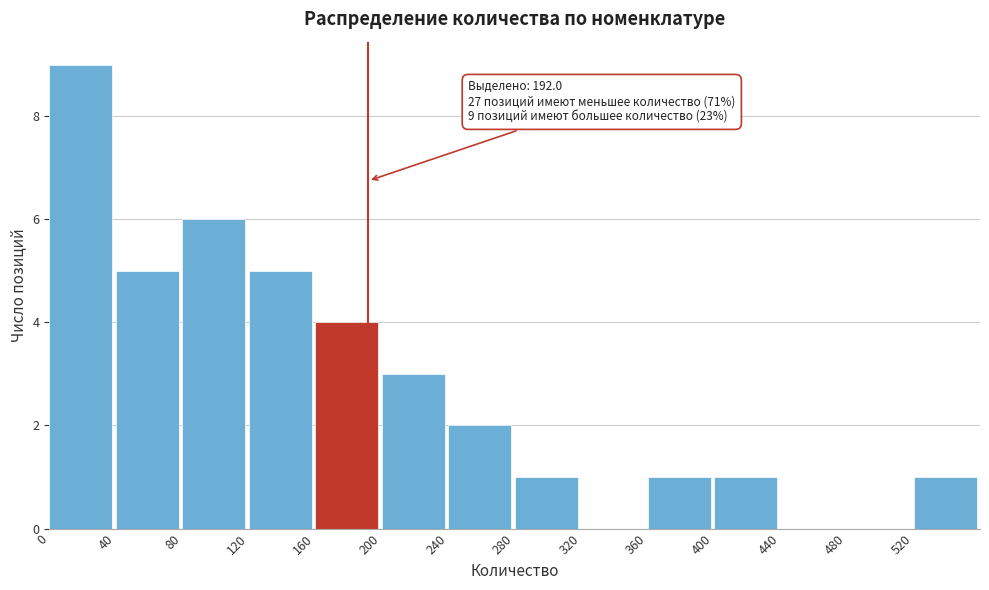

Over which range of the x-axis is the bar tallest?

0 to 40